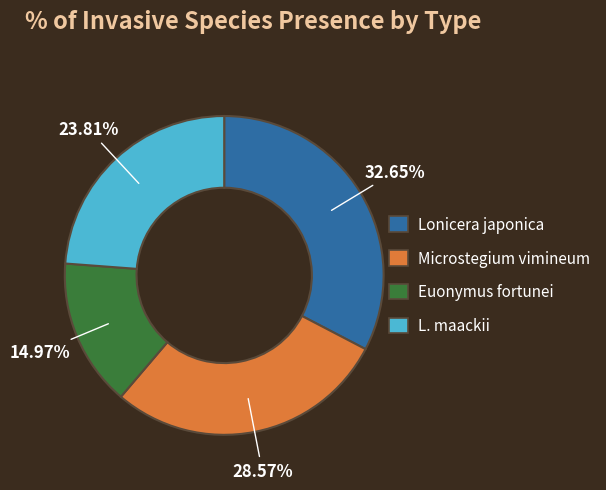

Does Euonymus fortunei represent more than half of the total?

No